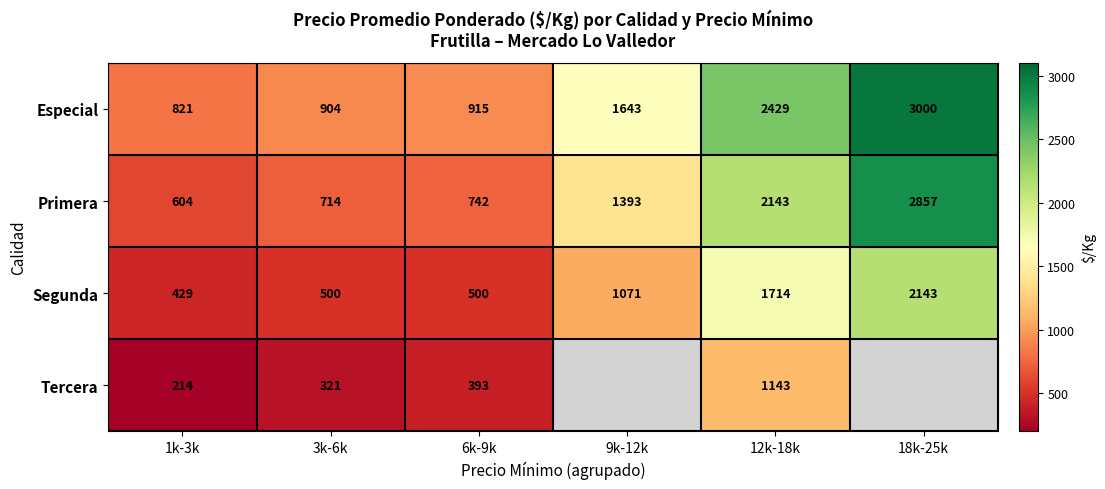

What is the minimum value shown in the chart?

214.0